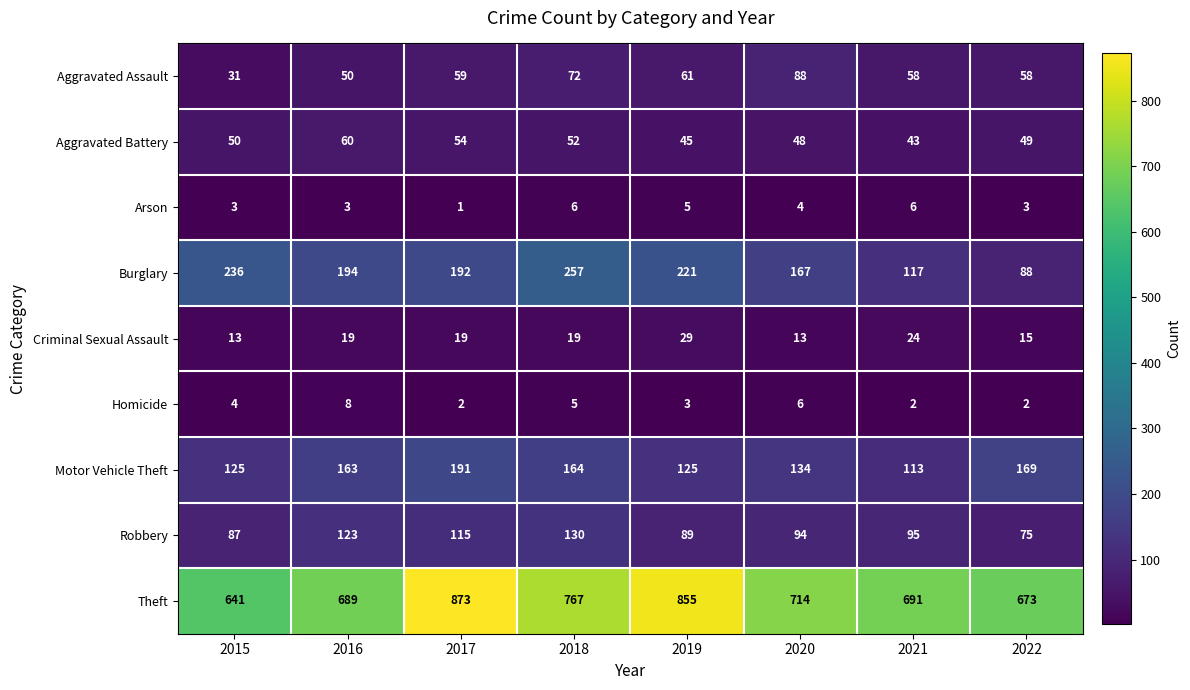

Read the Theft value at 2019.

855